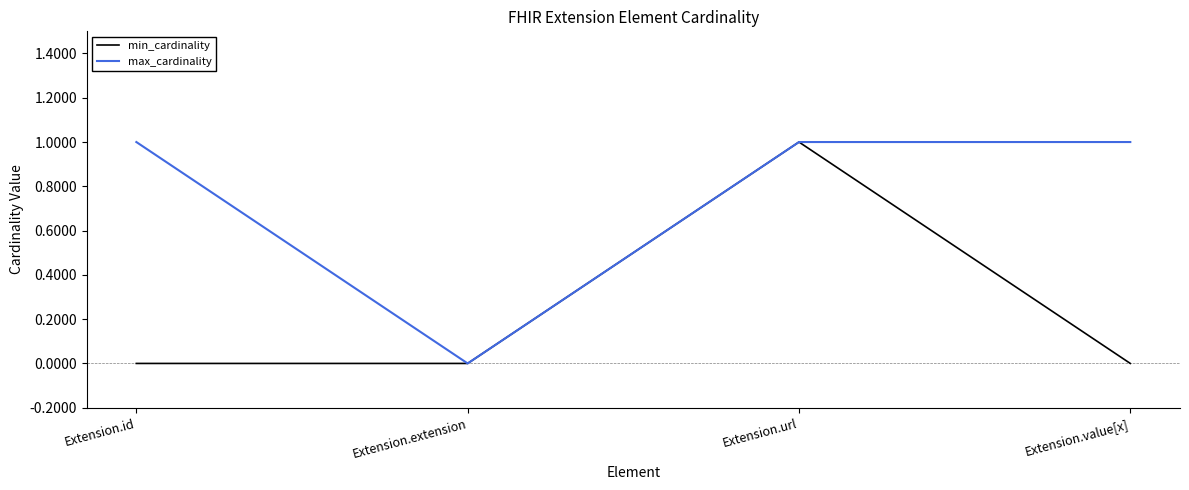

Is the value of max_cardinality at Extension.id greater than the value of min_cardinality at Extension.id?

Yes